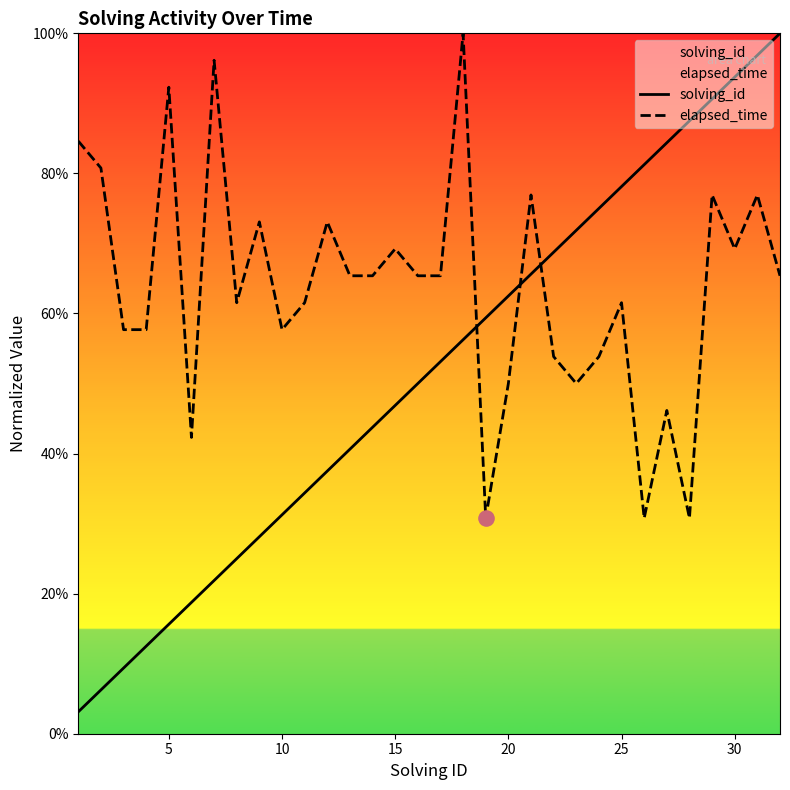

Which series has the largest total across all categories?

elapsed_time